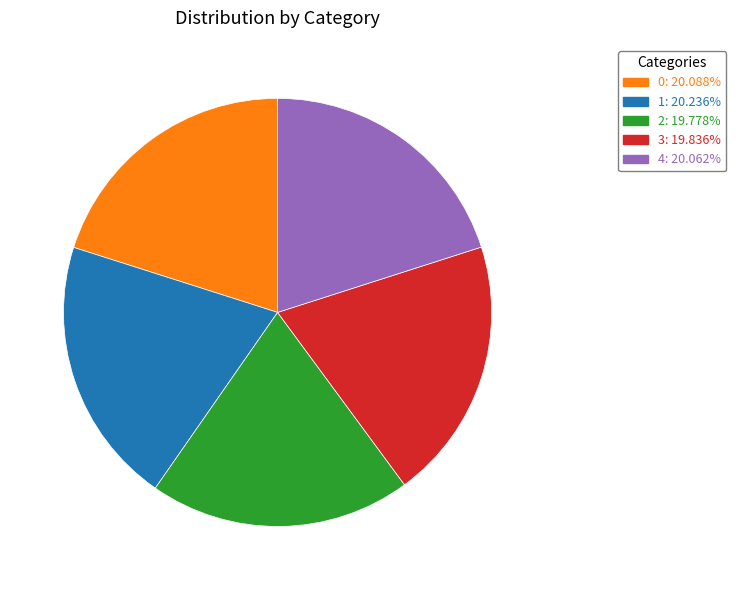

Is it true that 2 is 20% of the pie?

True